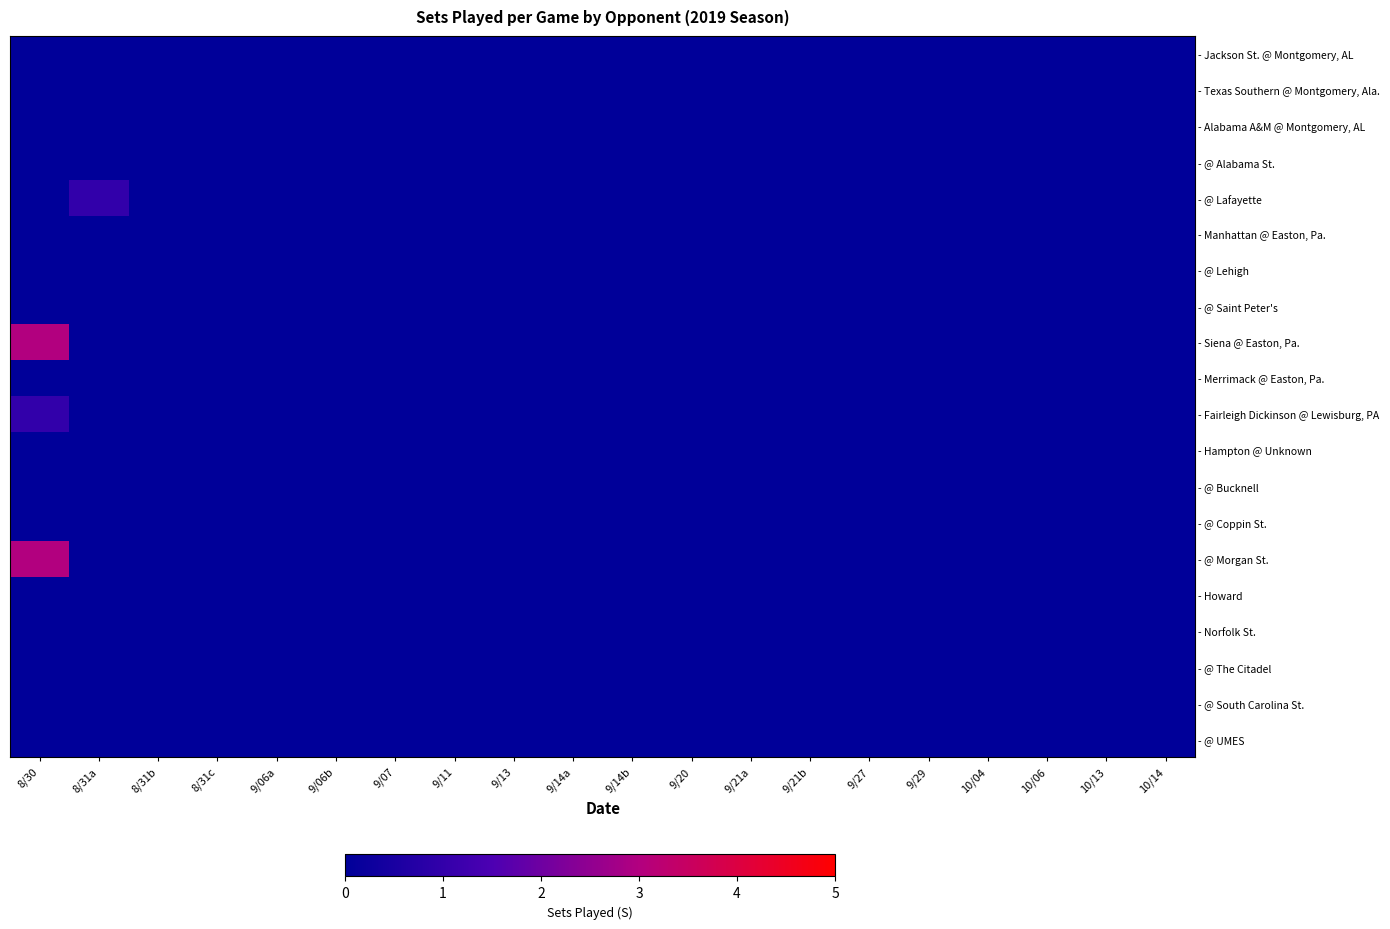

Reading left to right, list all the values displayed in this chart.

- Jackson St. @ Montgomery, AL: 8/30=0	8/31a=0	8/31b=0	8/31c=0	9/06a=0	9/06b=0	9/07=0	9/11=0	9/13=0	9/14a=0	9/14b=0	9/20=0	9/21a=0	9/21b=0	9/27=0	9/29=0	10/04=0	10/06=0	10/13=0	10/14=0
- Texas Southern @ Montgomery, Ala.: 8/30=0	8/31a=0	8/31b=0	8/31c=0	9/06a=0	9/06b=0	9/07=0	9/11=0	9/13=0	9/14a=0	9/14b=0	9/20=0	9/21a=0	9/21b=0	9/27=0	9/29=0	10/04=0	10/06=0	10/13=0	10/14=0
- Alabama A&M @ Montgomery, AL: 8/30=0	8/31a=0	8/31b=0	8/31c=0	9/06a=0	9/06b=0	9/07=0	9/11=0	9/13=0	9/14a=0	9/14b=0	9/20=0	9/21a=0	9/21b=0	9/27=0	9/29=0	10/04=0	10/06=0	10/13=0	10/14=0
- @ Alabama St.: 8/30=0	8/31a=0	8/31b=0	8/31c=0	9/06a=0	9/06b=0	9/07=0	9/11=0	9/13=0	9/14a=0	9/14b=0	9/20=0	9/21a=0	9/21b=0	9/27=0	9/29=0	10/04=0	10/06=0	10/13=0	10/14=0
- @ Lafayette: 8/30=0	8/31a=1	8/31b=0	8/31c=0	9/06a=0	9/06b=0	9/07=0	9/11=0	9/13=0	9/14a=0	9/14b=0	9/20=0	9/21a=0	9/21b=0	9/27=0	9/29=0	10/04=0	10/06=0	10/13=0	10/14=0
- Manhattan @ Easton, Pa.: 8/30=0	8/31a=0	8/31b=0	8/31c=0	9/06a=0	9/06b=0	9/07=0	9/11=0	9/13=0	9/14a=0	9/14b=0	9/20=0	9/21a=0	9/21b=0	9/27=0	9/29=0	10/04=0	10/06=0	10/13=0	10/14=0
- @ Lehigh: 8/30=0	8/31a=0	8/31b=0	8/31c=0	9/06a=0	9/06b=0	9/07=0	9/11=0	9/13=0	9/14a=0	9/14b=0	9/20=0	9/21a=0	9/21b=0	9/27=0	9/29=0	10/04=0	10/06=0	10/13=0	10/14=0
- @ Saint Peter's: 8/30=0	8/31a=0	8/31b=0	8/31c=0	9/06a=0	9/06b=0	9/07=0	9/11=0	9/13=0	9/14a=0	9/14b=0	9/20=0	9/21a=0	9/21b=0	9/27=0	9/29=0	10/04=0	10/06=0	10/13=0	10/14=0
- Siena @ Easton, Pa.: 8/30=3	8/31a=0	8/31b=0	8/31c=0	9/06a=0	9/06b=0	9/07=0	9/11=0	9/13=0	9/14a=0	9/14b=0	9/20=0	9/21a=0	9/21b=0	9/27=0	9/29=0	10/04=0	10/06=0	10/13=0	10/14=0
- Merrimack @ Easton, Pa.: 8/30=0	8/31a=0	8/31b=0	8/31c=0	9/06a=0	9/06b=0	9/07=0	9/11=0	9/13=0	9/14a=0	9/14b=0	9/20=0	9/21a=0	9/21b=0	9/27=0	9/29=0	10/04=0	10/06=0	10/13=0	10/14=0
- Fairleigh Dickinson @ Lewisburg, PA: 8/30=1	8/31a=0	8/31b=0	8/31c=0	9/06a=0	9/06b=0	9/07=0	9/11=0	9/13=0	9/14a=0	9/14b=0	9/20=0	9/21a=0	9/21b=0	9/27=0	9/29=0	10/04=0	10/06=0	10/13=0	10/14=0
- Hampton @ Unknown: 8/30=0	8/31a=0	8/31b=0	8/31c=0	9/06a=0	9/06b=0	9/07=0	9/11=0	9/13=0	9/14a=0	9/14b=0	9/20=0	9/21a=0	9/21b=0	9/27=0	9/29=0	10/04=0	10/06=0	10/13=0	10/14=0
- @ Bucknell: 8/30=0	8/31a=0	8/31b=0	8/31c=0	9/06a=0	9/06b=0	9/07=0	9/11=0	9/13=0	9/14a=0	9/14b=0	9/20=0	9/21a=0	9/21b=0	9/27=0	9/29=0	10/04=0	10/06=0	10/13=0	10/14=0
- @ Coppin St.: 8/30=0	8/31a=0	8/31b=0	8/31c=0	9/06a=0	9/06b=0	9/07=0	9/11=0	9/13=0	9/14a=0	9/14b=0	9/20=0	9/21a=0	9/21b=0	9/27=0	9/29=0	10/04=0	10/06=0	10/13=0	10/14=0
- @ Morgan St.: 8/30=3	8/31a=0	8/31b=0	8/31c=0	9/06a=0	9/06b=0	9/07=0	9/11=0	9/13=0	9/14a=0	9/14b=0	9/20=0	9/21a=0	9/21b=0	9/27=0	9/29=0	10/04=0	10/06=0	10/13=0	10/14=0
- Howard: 8/30=0	8/31a=0	8/31b=0	8/31c=0	9/06a=0	9/06b=0	9/07=0	9/11=0	9/13=0	9/14a=0	9/14b=0	9/20=0	9/21a=0	9/21b=0	9/27=0	9/29=0	10/04=0	10/06=0	10/13=0	10/14=0
- Norfolk St.: 8/30=0	8/31a=0	8/31b=0	8/31c=0	9/06a=0	9/06b=0	9/07=0	9/11=0	9/13=0	9/14a=0	9/14b=0	9/20=0	9/21a=0	9/21b=0	9/27=0	9/29=0	10/04=0	10/06=0	10/13=0	10/14=0
- @ The Citadel: 8/30=0	8/31a=0	8/31b=0	8/31c=0	9/06a=0	9/06b=0	9/07=0	9/11=0	9/13=0	9/14a=0	9/14b=0	9/20=0	9/21a=0	9/21b=0	9/27=0	9/29=0	10/04=0	10/06=0	10/13=0	10/14=0
- @ South Carolina St.: 8/30=0	8/31a=0	8/31b=0	8/31c=0	9/06a=0	9/06b=0	9/07=0	9/11=0	9/13=0	9/14a=0	9/14b=0	9/20=0	9/21a=0	9/21b=0	9/27=0	9/29=0	10/04=0	10/06=0	10/13=0	10/14=0
- @ UMES: 8/30=0	8/31a=0	8/31b=0	8/31c=0	9/06a=0	9/06b=0	9/07=0	9/11=0	9/13=0	9/14a=0	9/14b=0	9/20=0	9/21a=0	9/21b=0	9/27=0	9/29=0	10/04=0	10/06=0	10/13=0	10/14=0